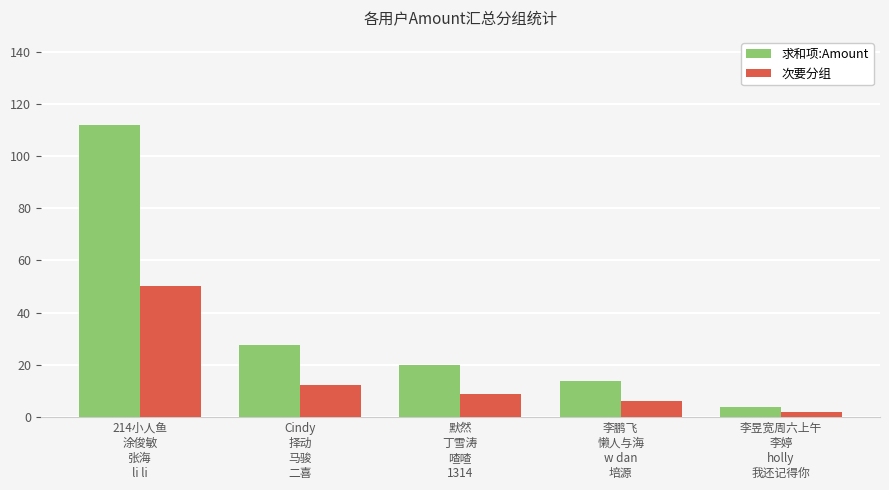

At which label is 次要分组 closest to 26?

Cindy
择动
马骏
二喜